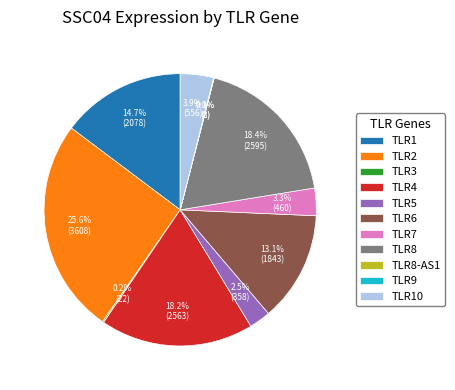

True or false: TLR4 accounts for 27% of the total.

False